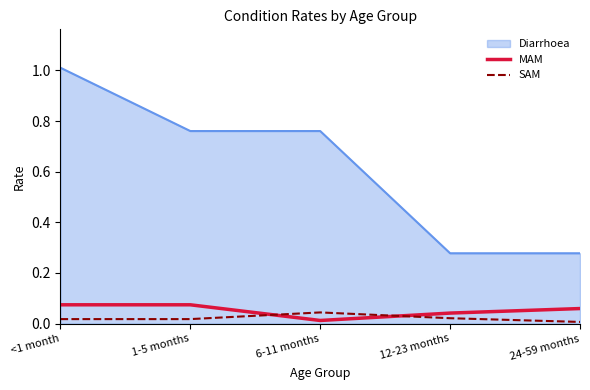

True or false: Diarrhoea and SAM intersect in this chart.

False